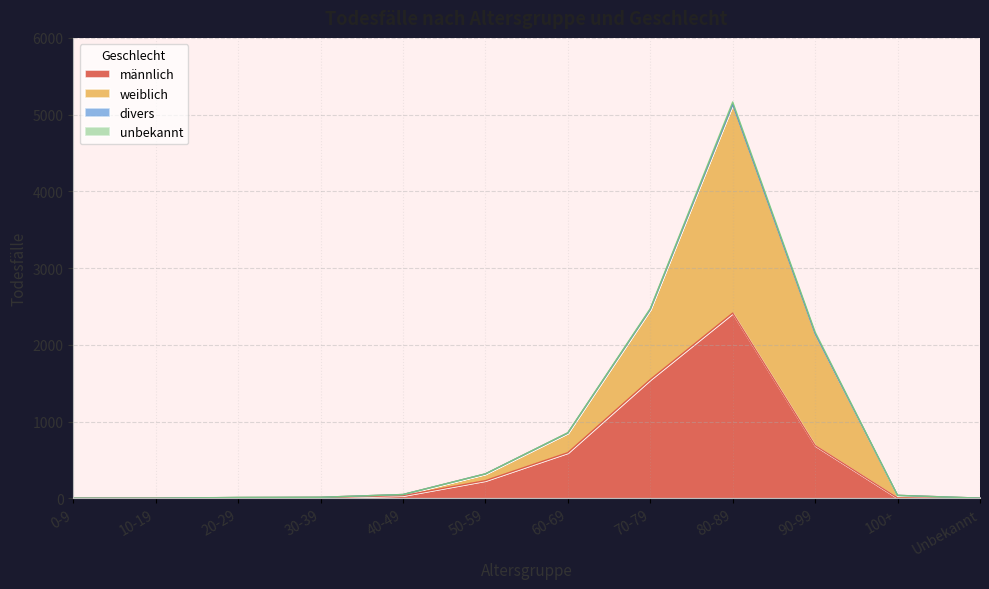

How many values in männlich are above zero?

11